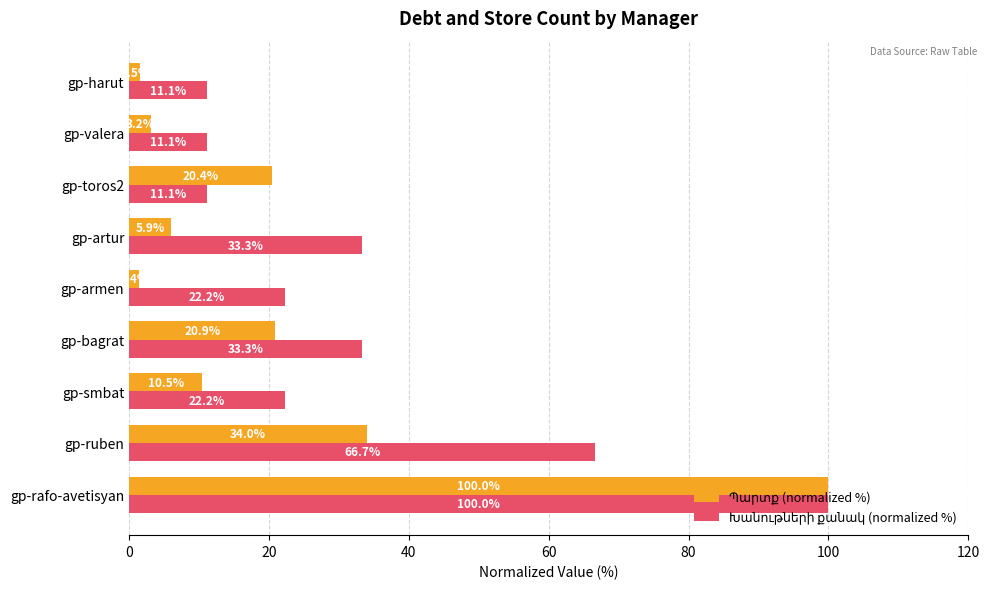

What is the difference between the highest and lowest values at gp-artur?

27.4